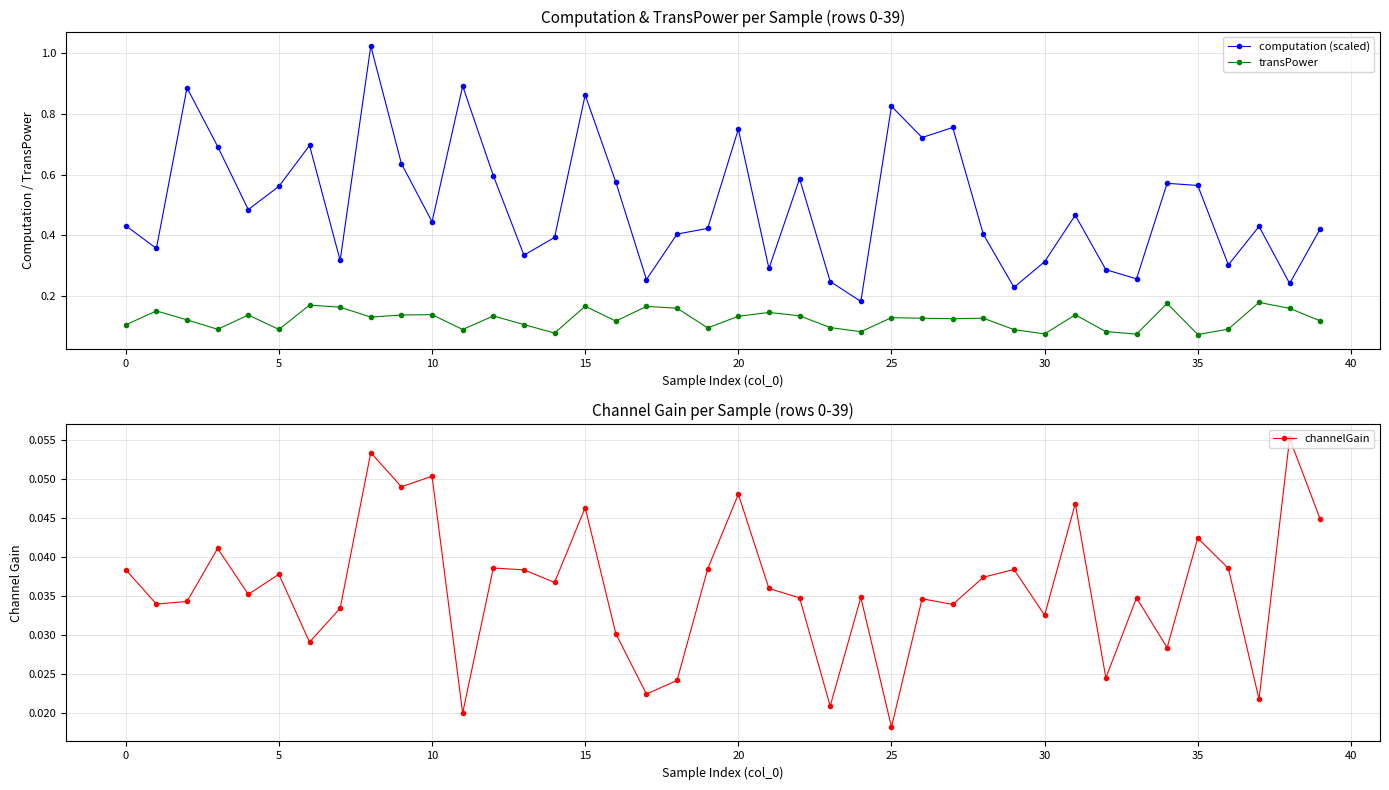

True or false: computation (scaled) and transPower intersect in this chart.

False